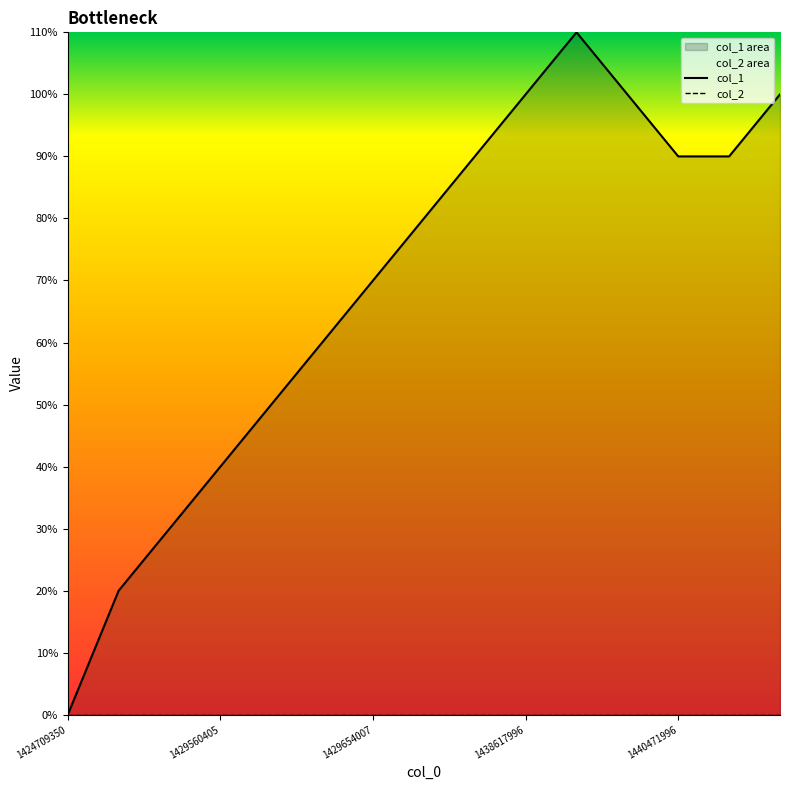

Is it true that col_2 equals 0 at 1429654007?

True